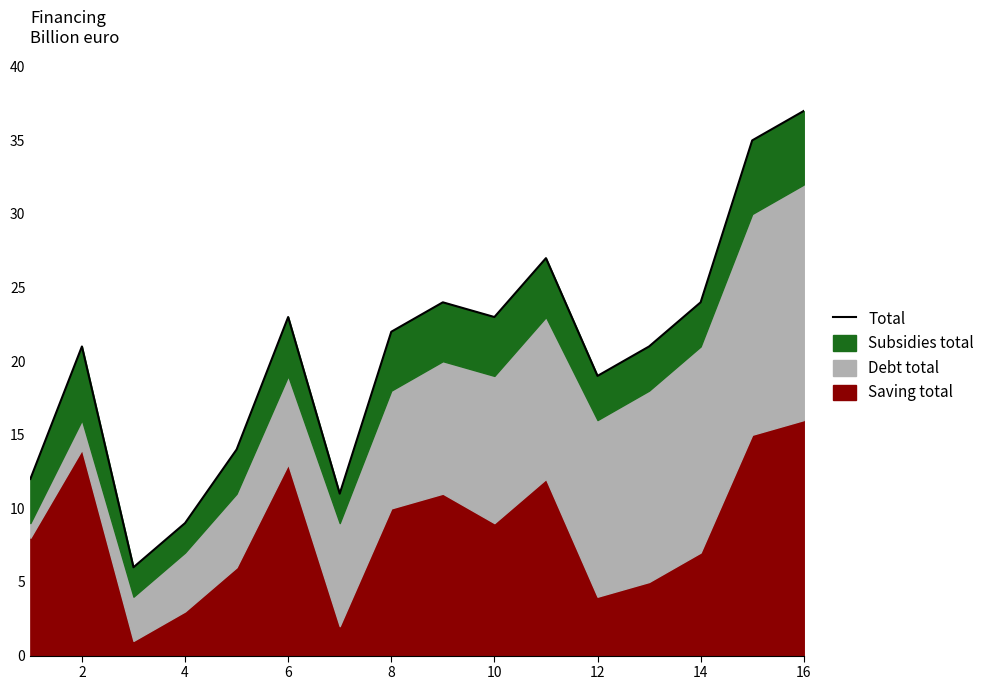

At which category does the data reach its first local peak?

2